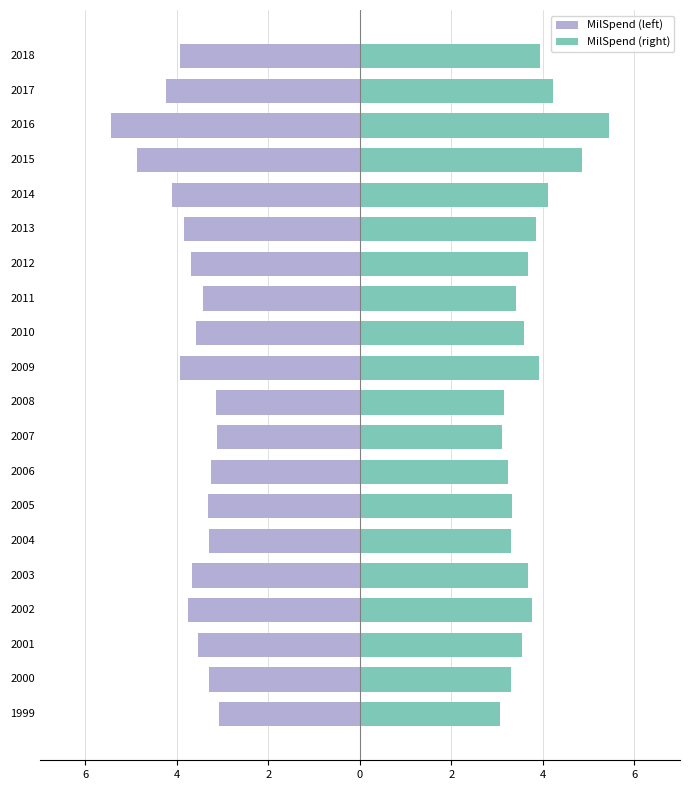

Does the chart contain stacked bars?

No